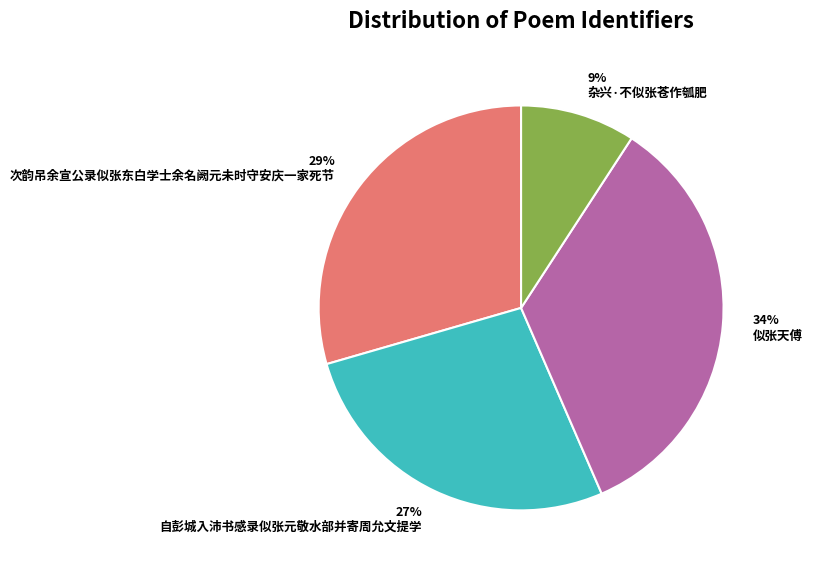

To the nearest percent, what is the difference between the largest and smallest slice percentages?

25%